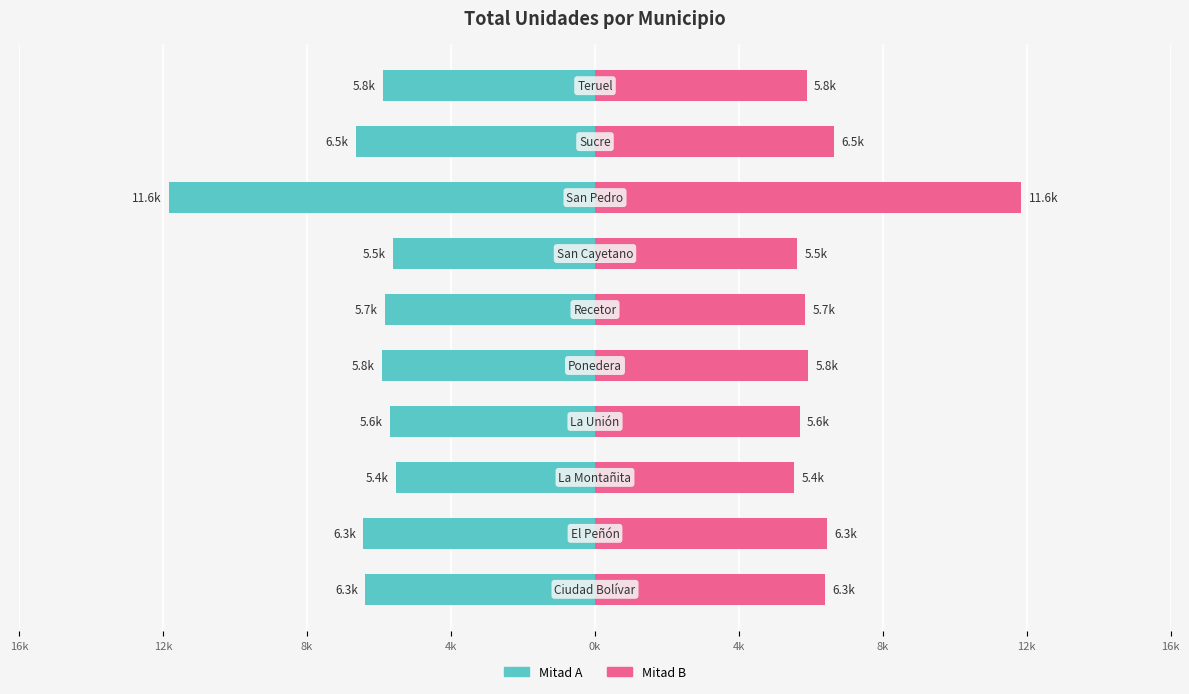

What are all the series names shown in the legend?

Left (Mitad A), Right (Mitad B)